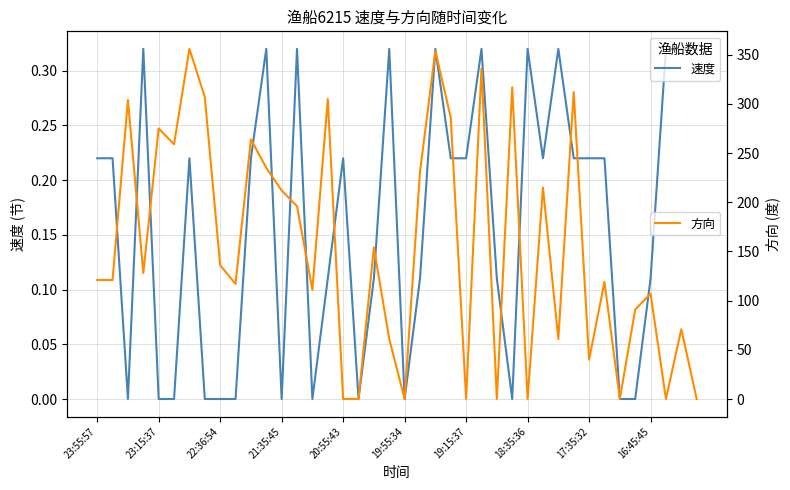

In 速度, how many points are higher than both neighbors (excluding endpoints)?

10